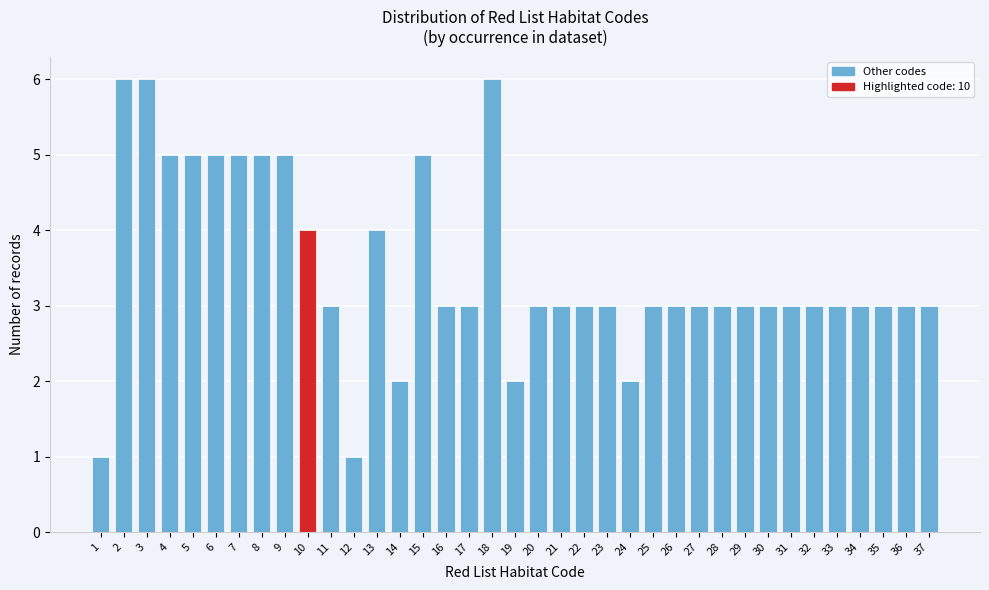

Approximately how many times larger is the value at 25 compared to 37?

1.0